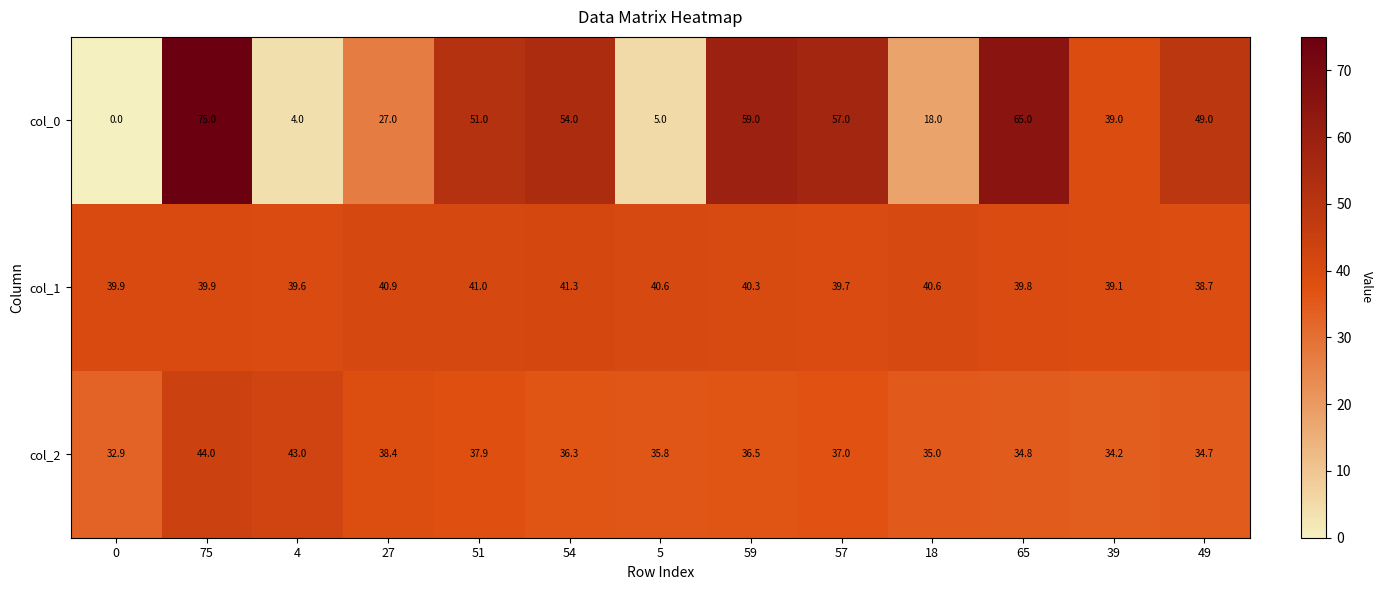

Rank the series by their average value, from lowest to highest.

col_2, col_0, col_1